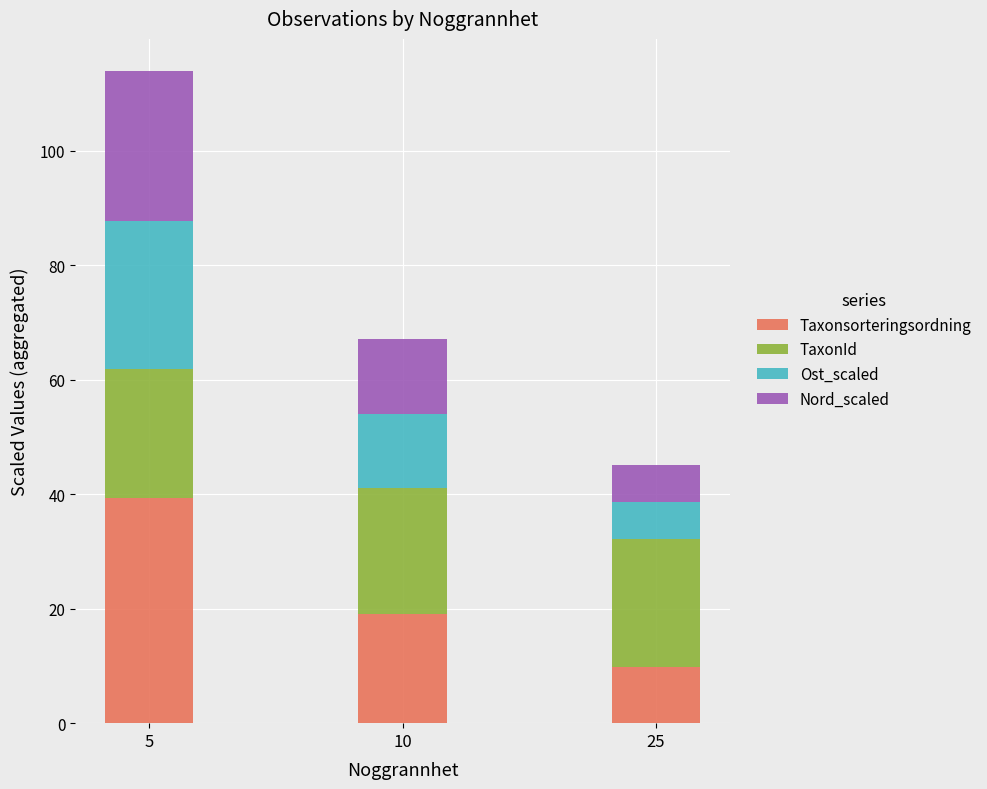

List the labels in order of Taxonsorteringsordning value, largest first.

5, 10, 25